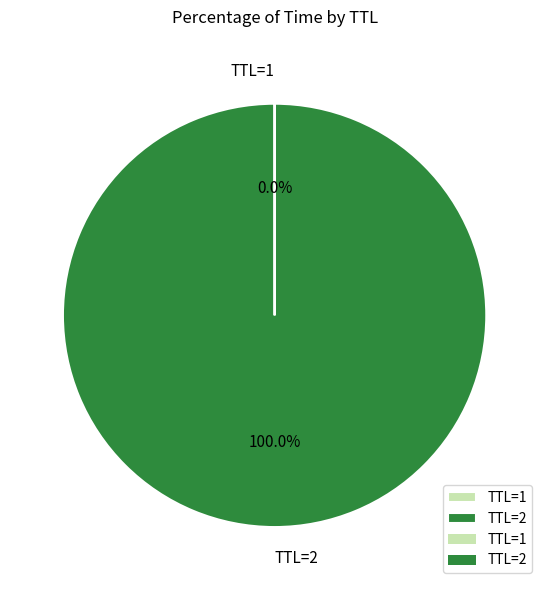

Is there a majority slice in this chart?

Yes